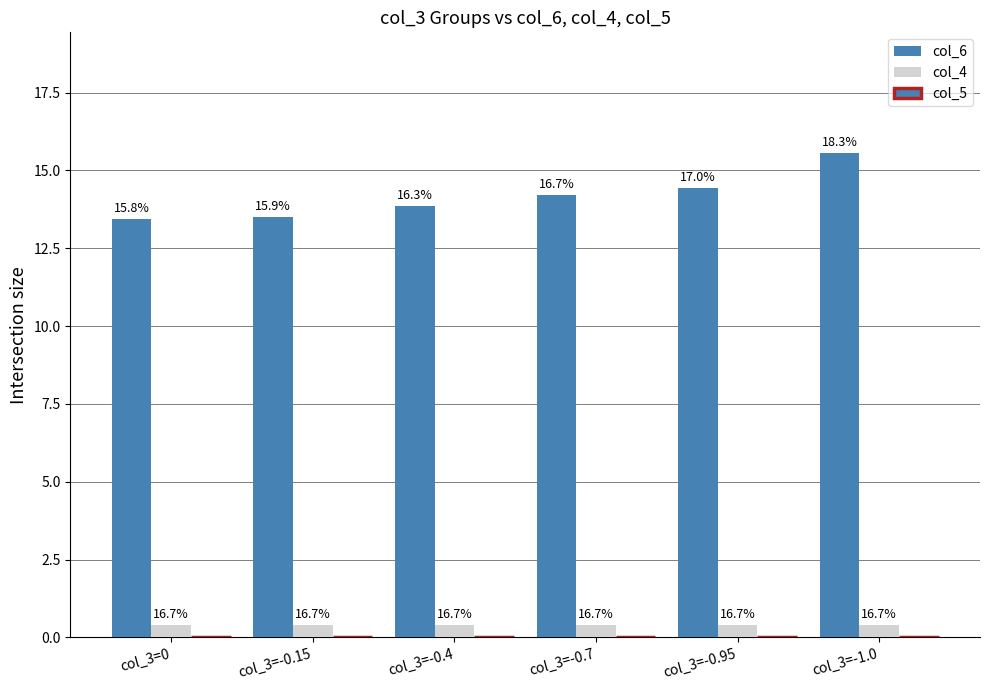

Does the chart contain any negative values?

No